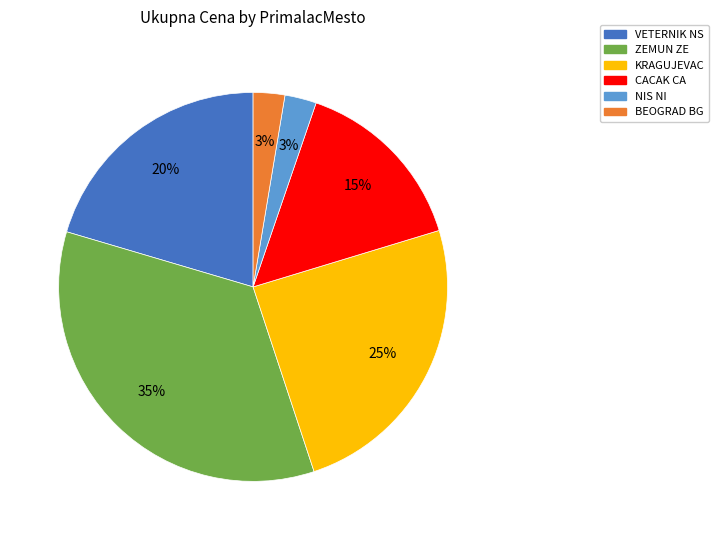

Do VETERNIK NS and KRAGUJEVAC together represent more than half of the pie?

No